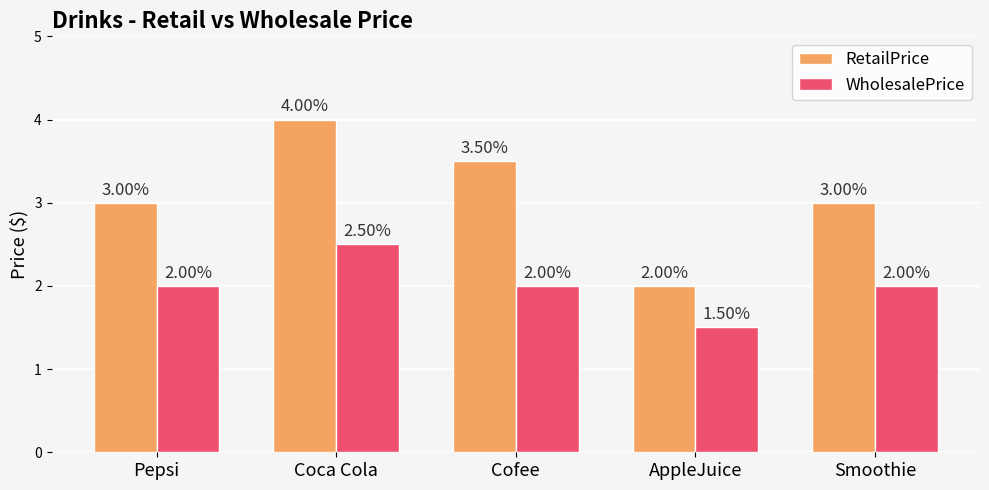

What is the sum of the WholesalePrice values at Cofee and Pepsi?

4.0